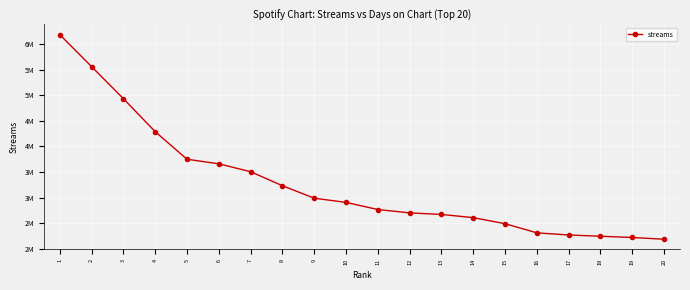

Is this an area chart (filled region under the line)?

No